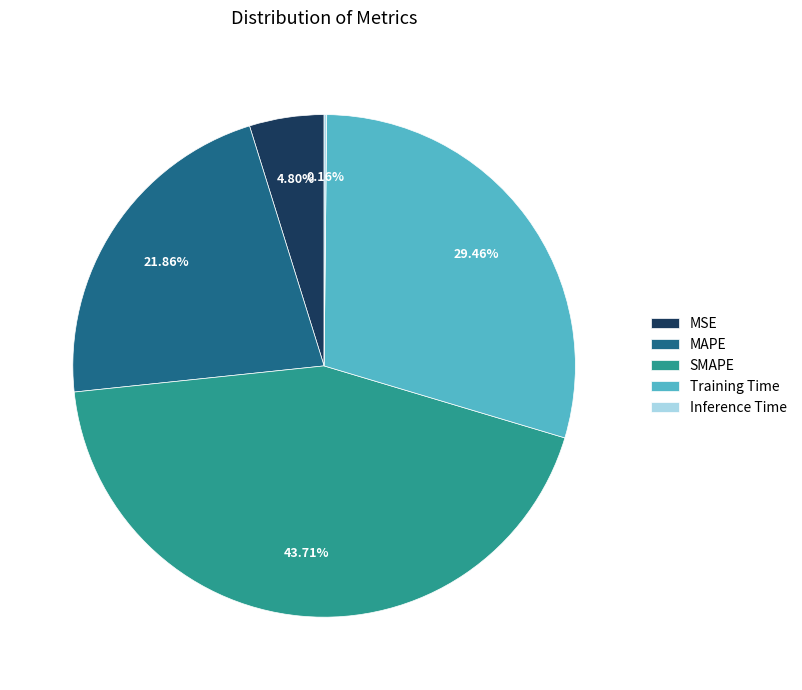

Which slice is the largest?

SMAPE